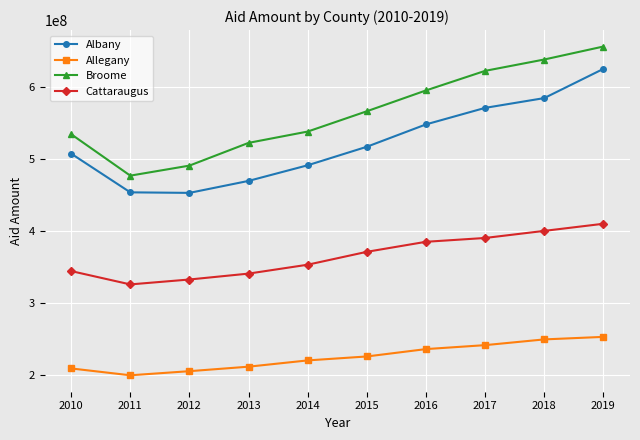

The Broome series shows 122665367 at 2012. True or false?

False